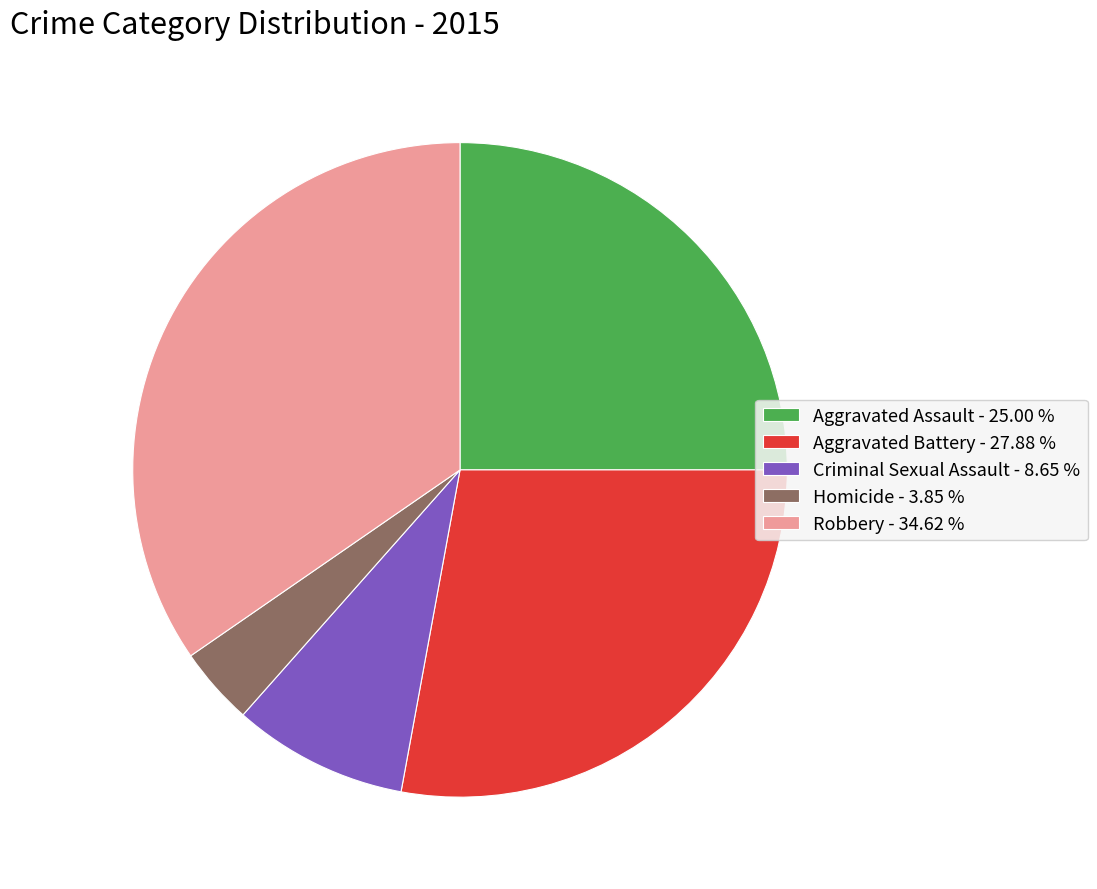

Which category has the smallest portion of the pie?

Homicide